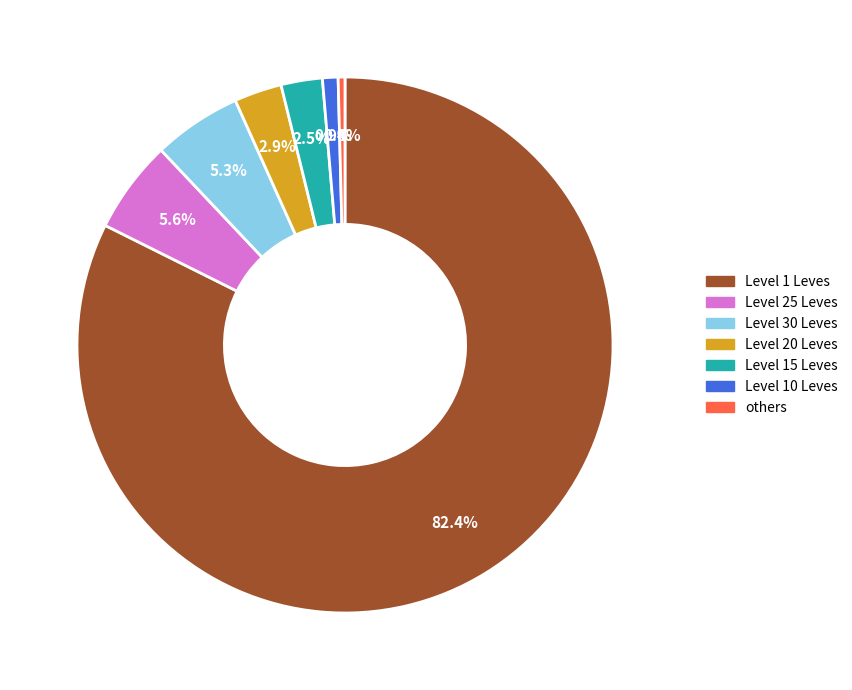

Between Level 15 Leves and Level 1 Leves, which is larger?

Level 1 Leves